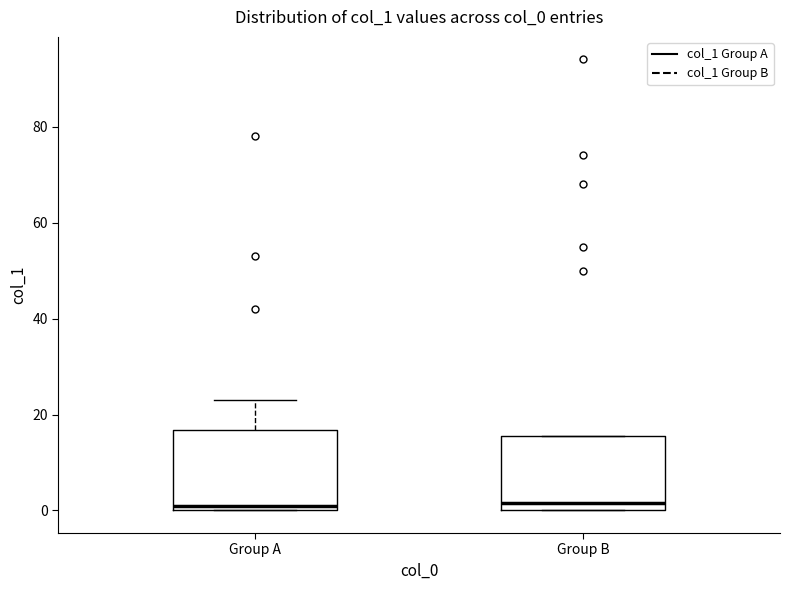

Where is the upper edge of the box for Group A on the y-axis? The values are not printed on the chart, so give them approximately, as read against the axis.

16